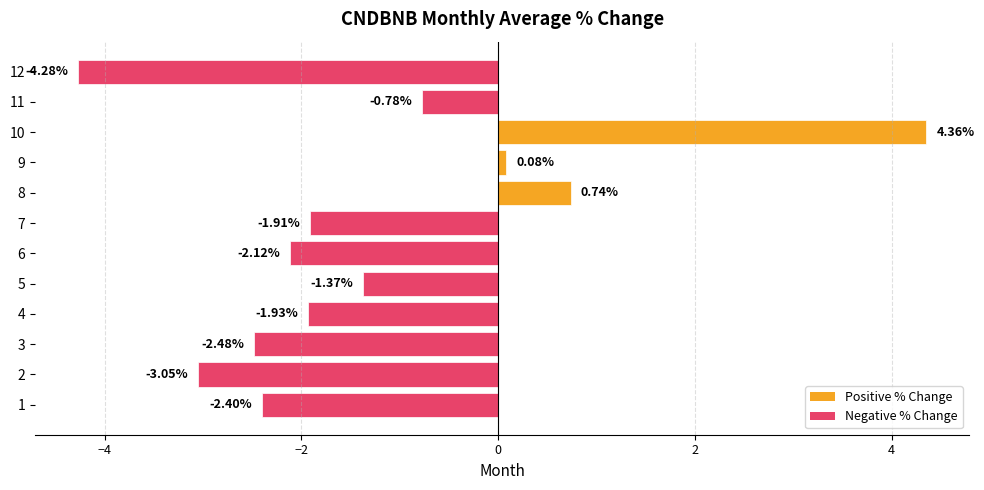

What is the change in value from 5 to 8?

+2.1